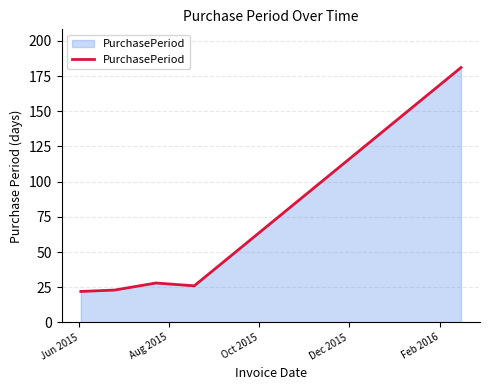

What is the maximum value shown in the chart?

181